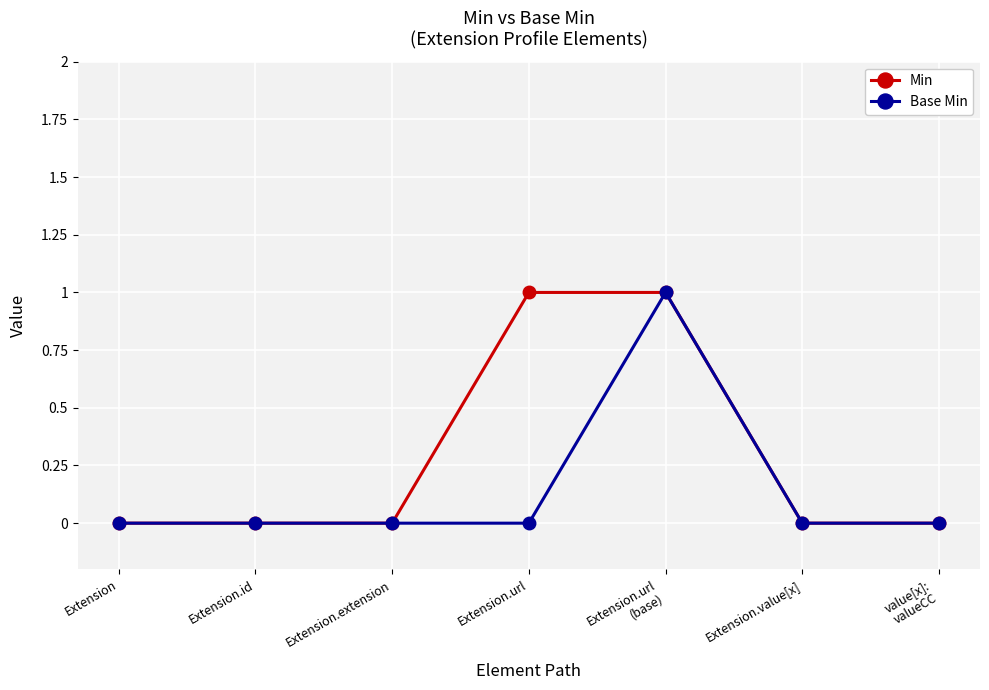

What is the label of the 4th point from the left?

Extension.url